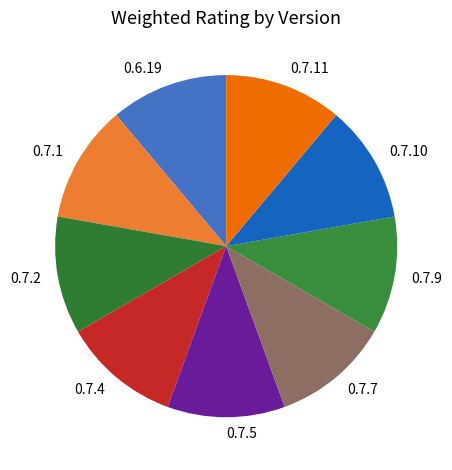

Combined, do 0.7.9 and 0.7.4 account for over 50%?

No